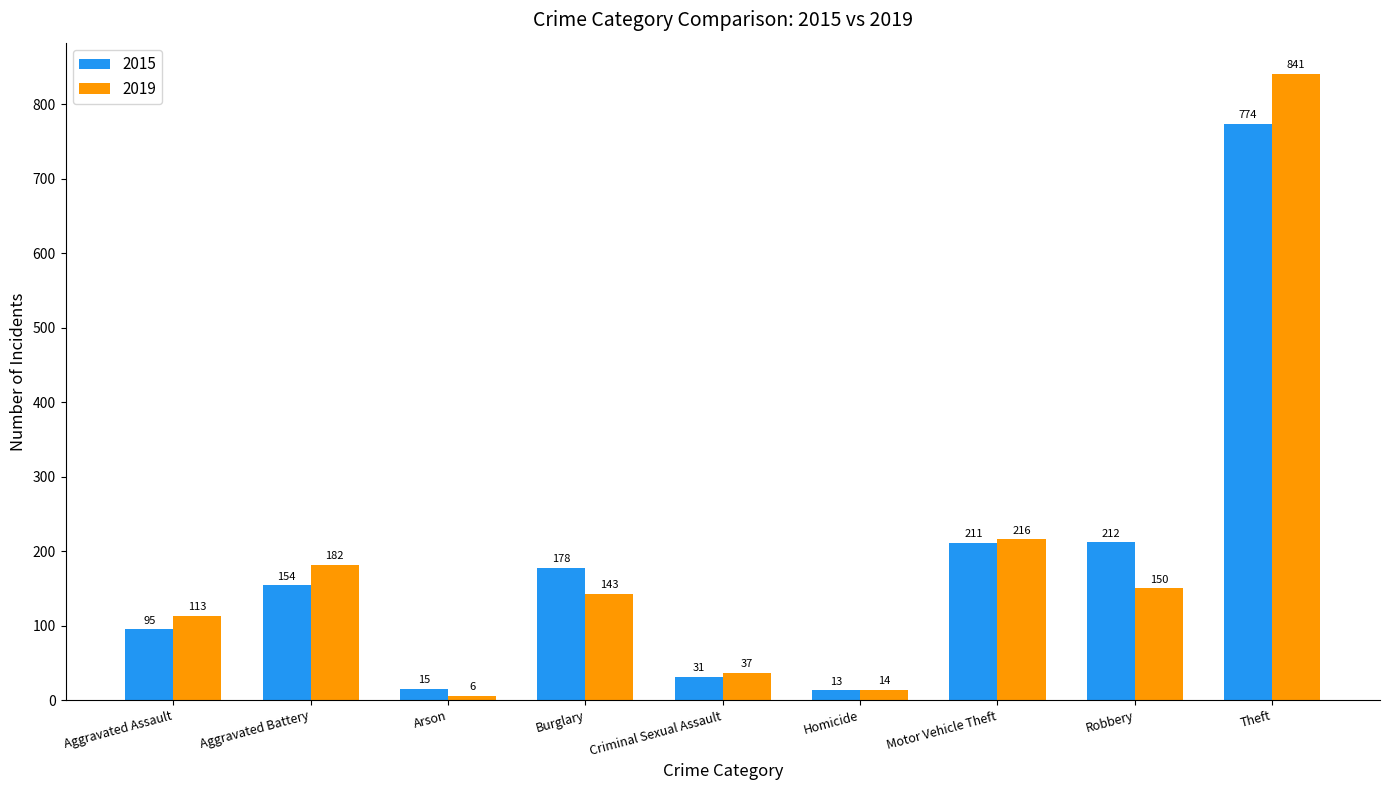

What is the sum of all 2015 values?

1683